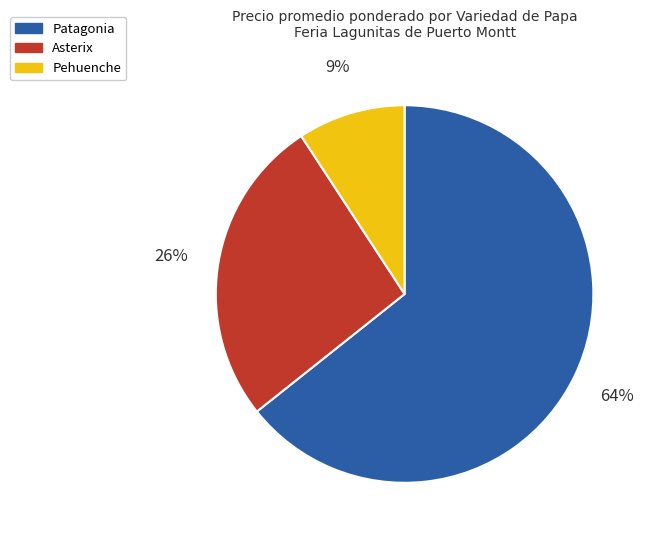

What percentage is the Pehuenche slice, to the nearest percent?

9%